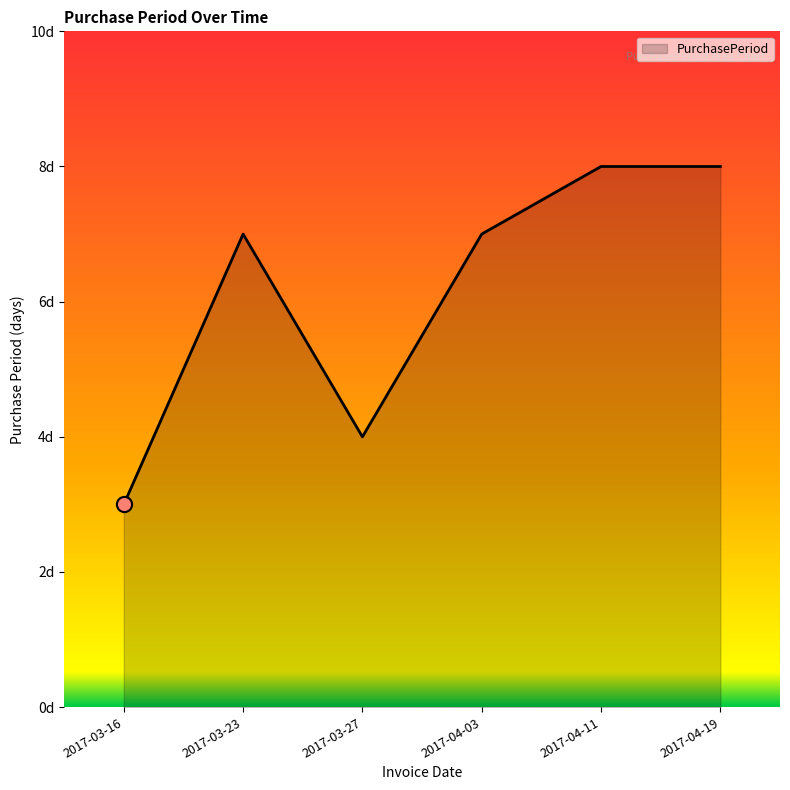

Which has a higher value, 2017-03-23 or 2017-04-19?

2017-04-19